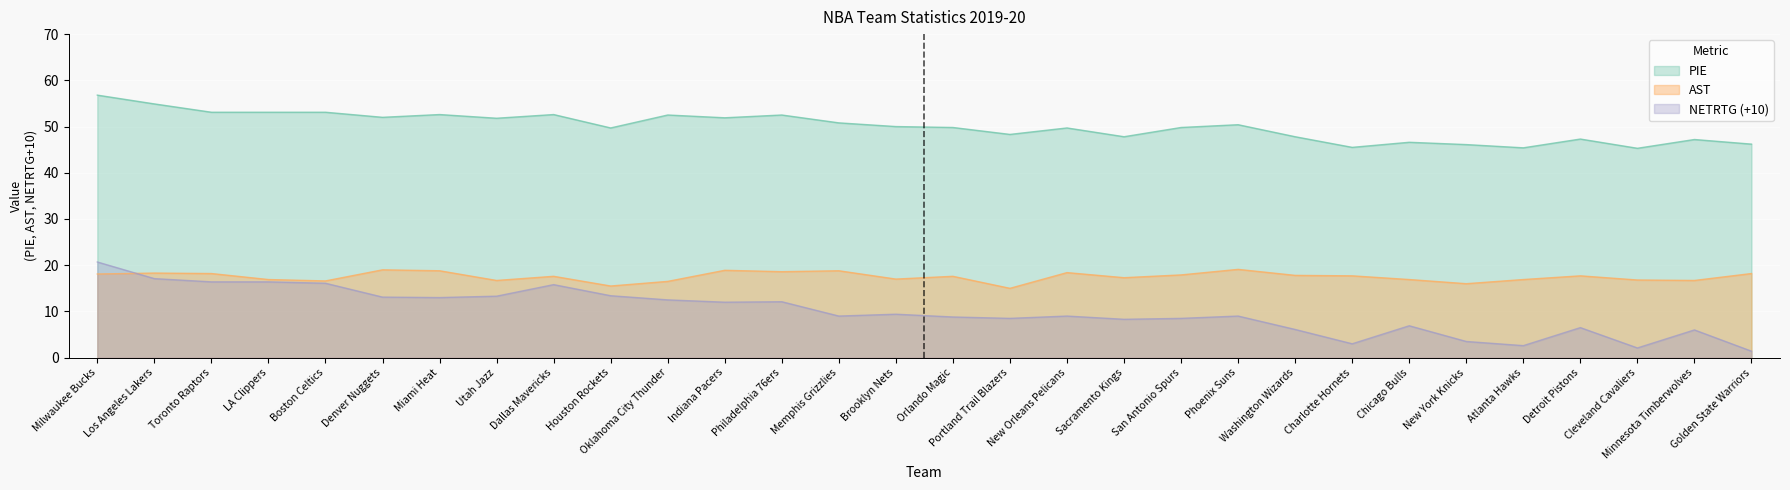

How many interior local valleys does the PIE series have?

9